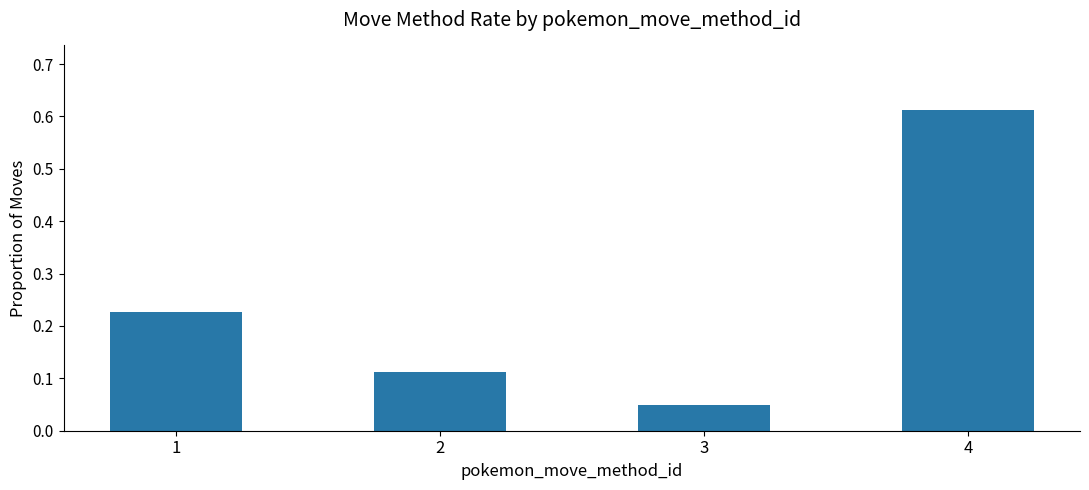

The value at 1 is 0.3. True or false?

False